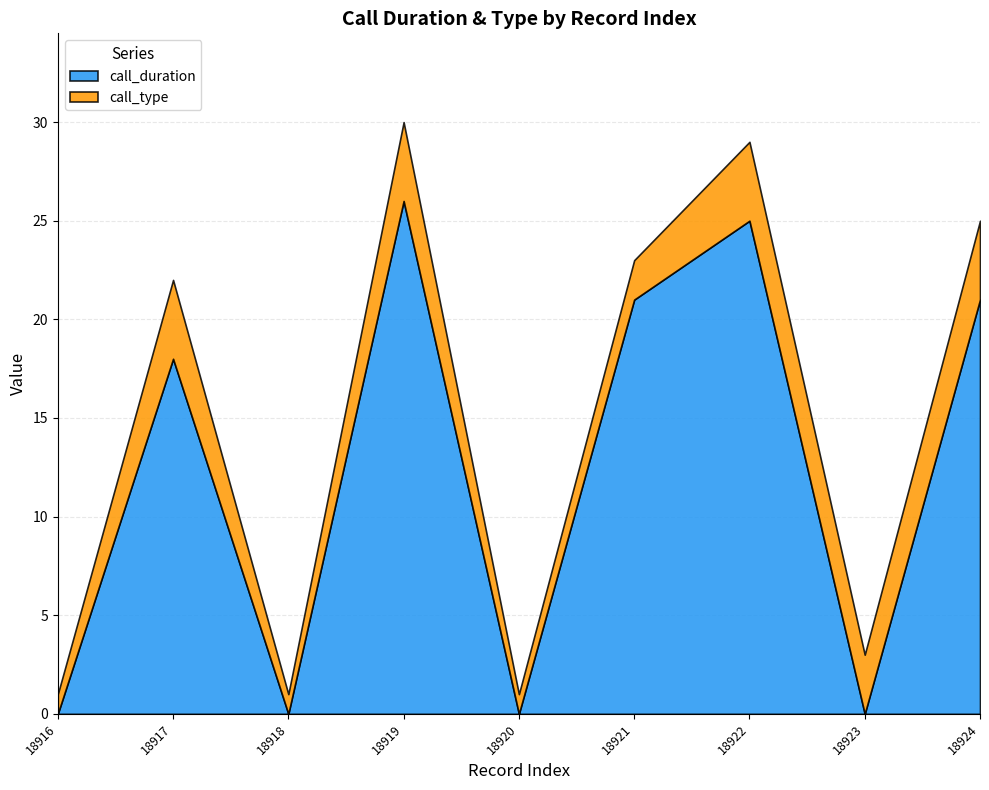

Between 18922 and 18921, which is larger?

18922